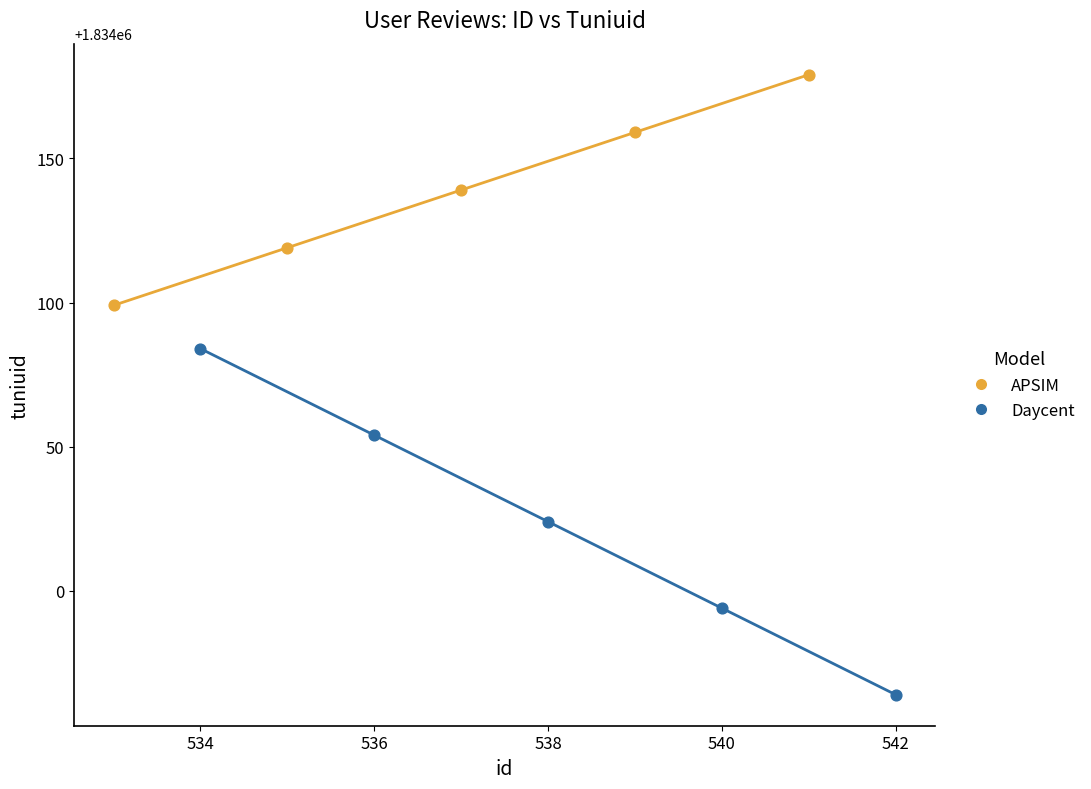

Which series has the widest spread of Y values?

Daycent